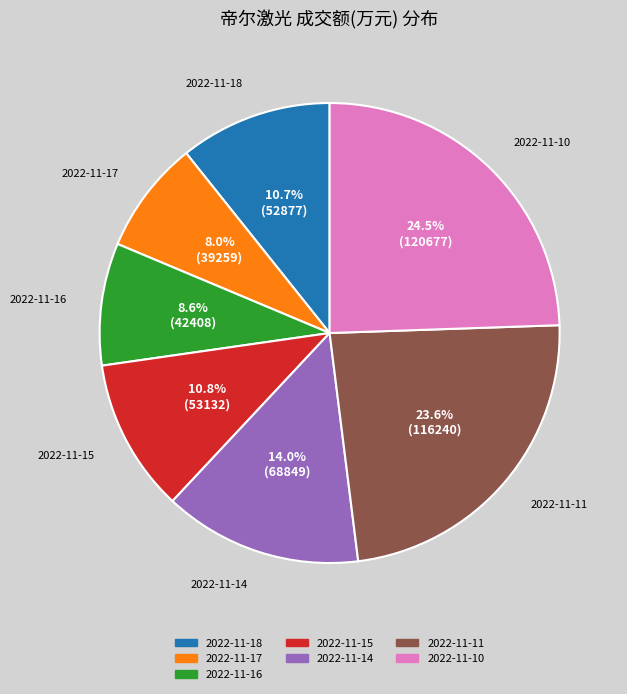

What is the largest slice in the pie chart?

2022-11-10